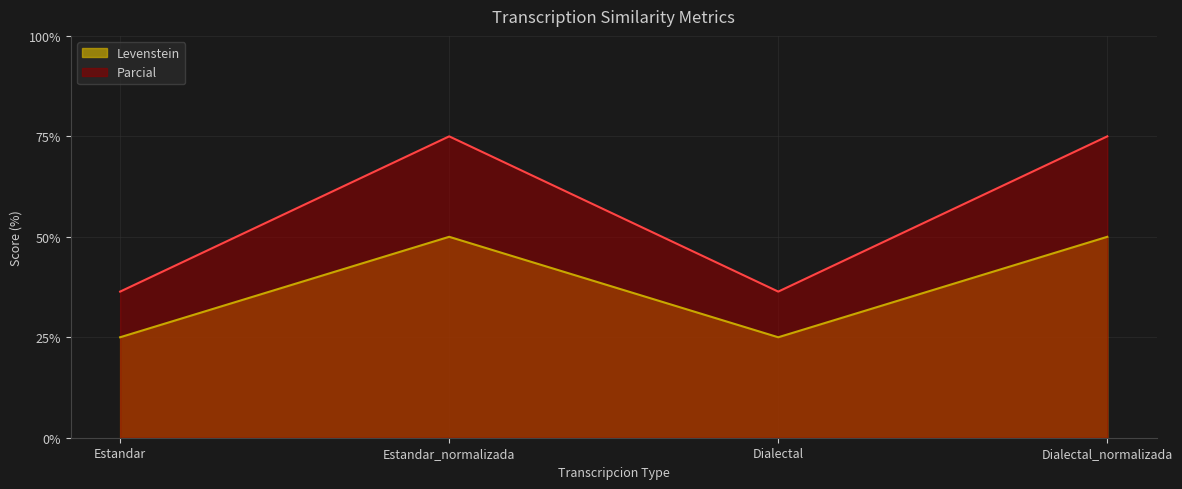

What is the difference between the Parcial values at Dialectal and Dialectal_normalizada?

38.6